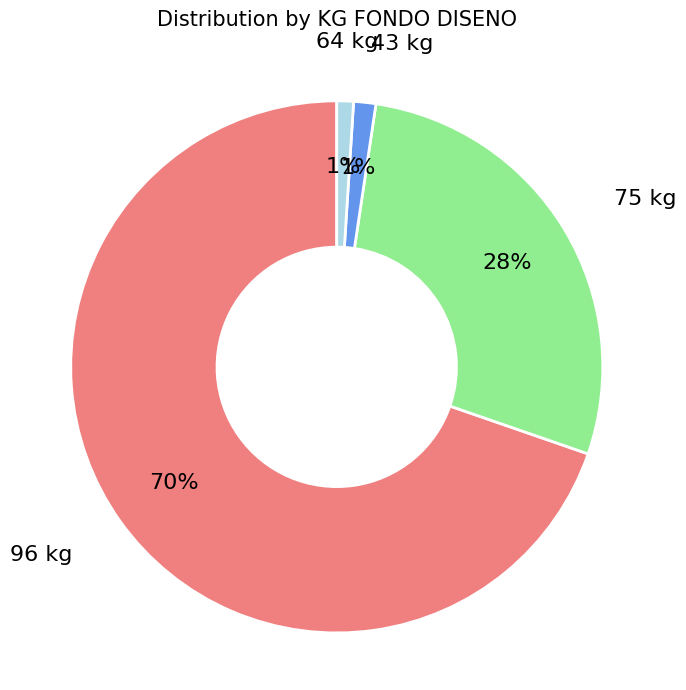

Which slice represents more than half of the pie?

96 kg